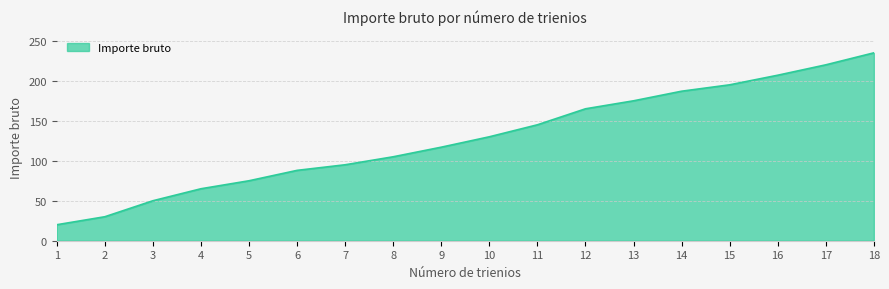

What is the difference between the values at 10 and 5?

55